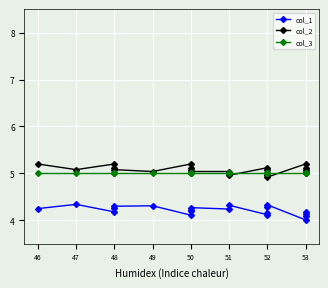

How many interior local valleys does the col_1 series have?

5